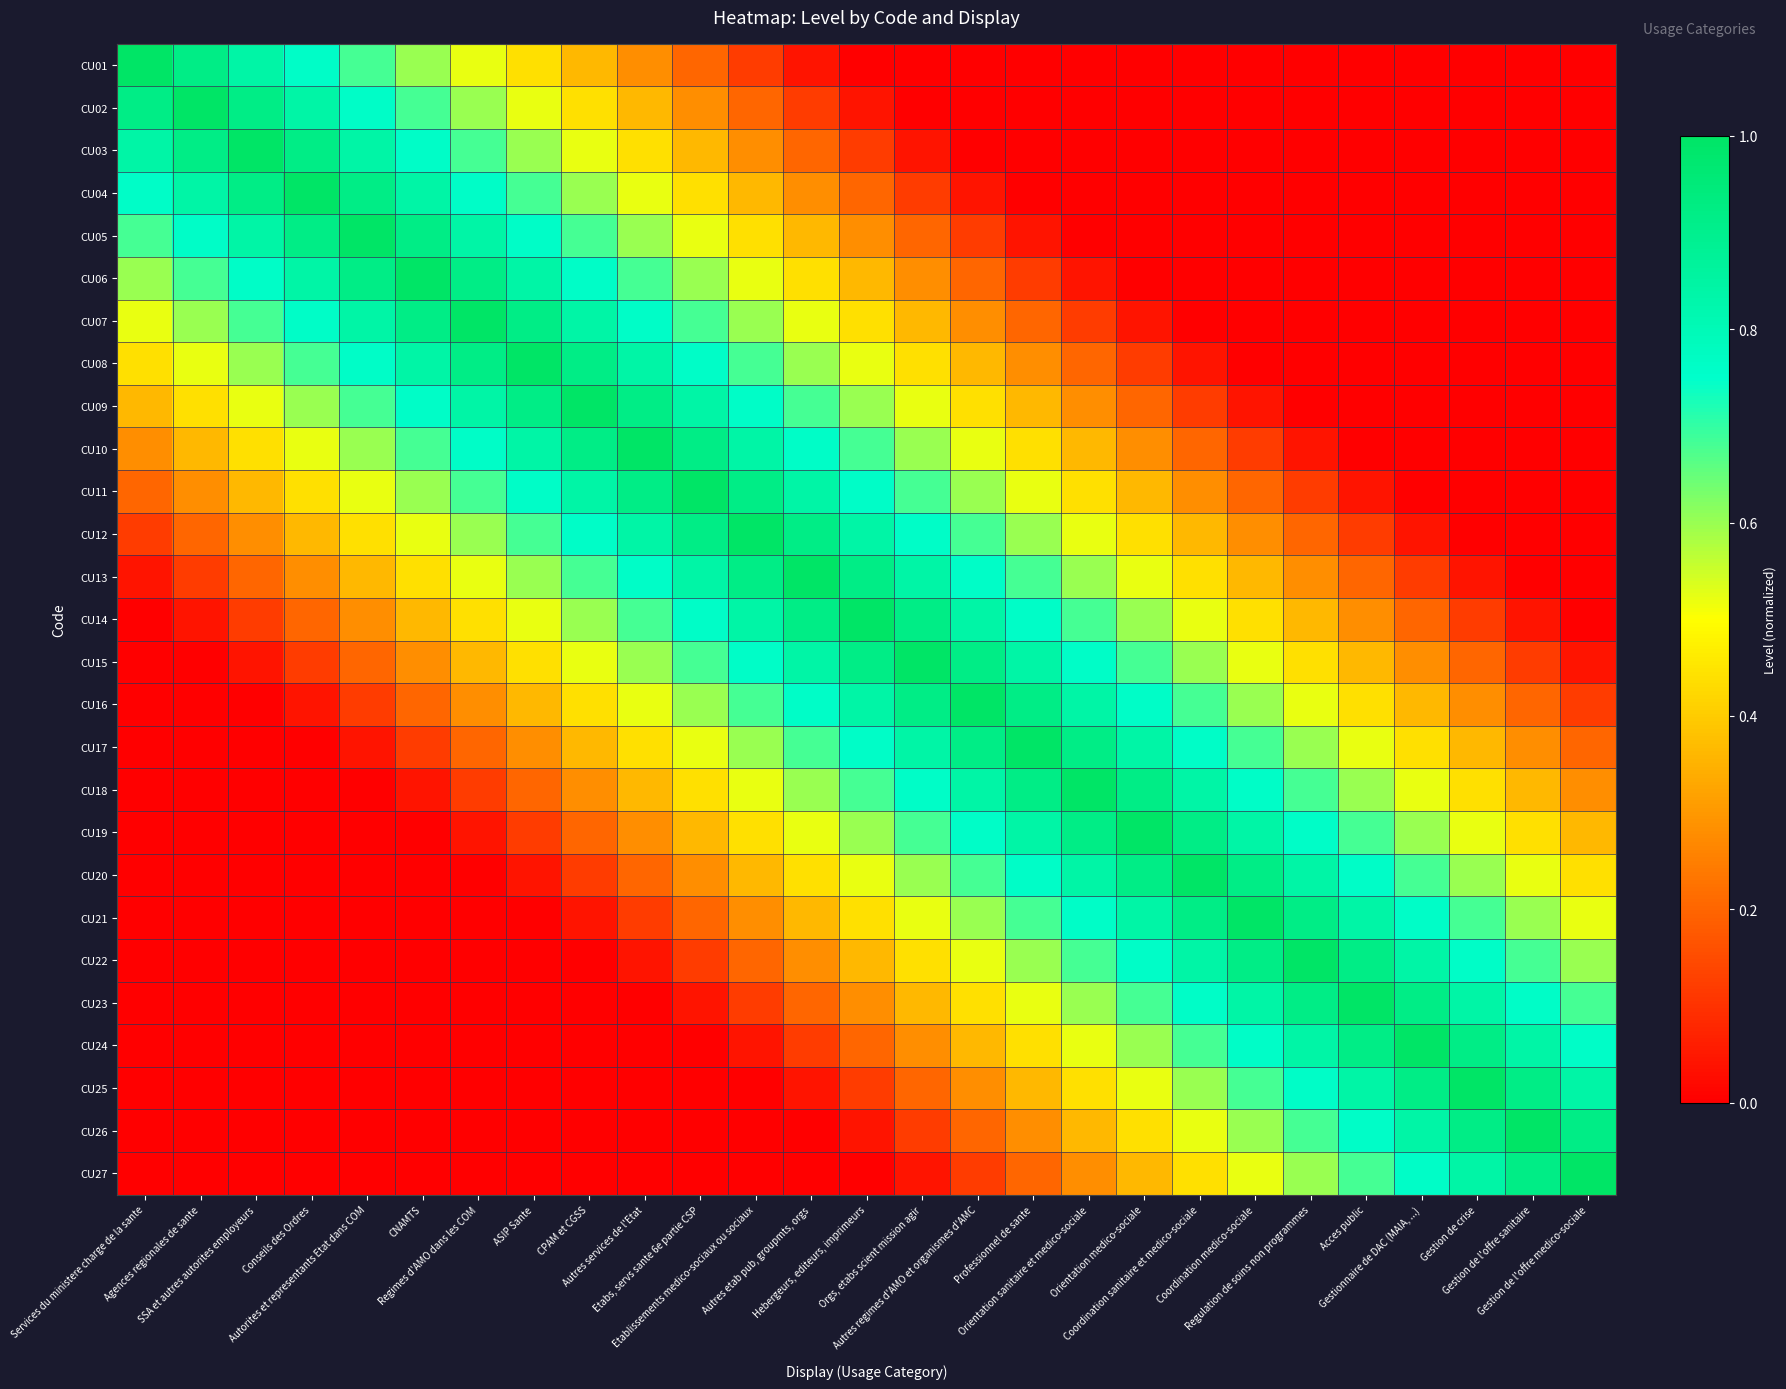

Reading right to left, what are all the values shown in this chart?

CU01: Gestion de l'offre medico-sociale=0.0	Gestion de l'offre sanitaire=0.0	Gestion de crise=0.0	Gestionnaire de DAC (MAIA, ...)=0.0	Acces public=0.0	Regulation de soins non programmes=0.0	Coordination medico-sociale=0.0	Coordination sanitaire et medico-sociale=0.0	Orientation medico-sociale=0.0	Orientation sanitaire et medico-sociale=0.0	Professionnel de sante=0.0	Autres regimes d'AMO et organismes d'AMC=0.0	Orgs, etabs scient mission agir=0.0	Hebergeurs, editeurs, imprimeurs=0.0	Autres etab pub, groupmts, orgs=0.0	Etablissements medico-sociaux ou sociaux=0.1	Etabs, servs sante 6e partie CSP=0.2	Autres services de l'Etat=0.3	CPAM et CGSS=0.4	ASIP Sante=0.4	Regimes d'AMO dans les COM=0.5	CNAMTS=0.6	Autorites et representants Etat dans COM=0.7	Conseils des Ordres=0.8	SSA et autres autorites employeurs=0.8	Agences regionales de sante=0.9	Services du ministere charge de la sante=1.0
CU02: Gestion de l'offre medico-sociale=0.0	Gestion de l'offre sanitaire=0.0	Gestion de crise=0.0	Gestionnaire de DAC (MAIA, ...)=0.0	Acces public=0.0	Regulation de soins non programmes=0.0	Coordination medico-sociale=0.0	Coordination sanitaire et medico-sociale=0.0	Orientation medico-sociale=0.0	Orientation sanitaire et medico-sociale=0.0	Professionnel de sante=0.0	Autres regimes d'AMO et organismes d'AMC=0.0	Orgs, etabs scient mission agir=0.0	Hebergeurs, editeurs, imprimeurs=0.0	Autres etab pub, groupmts, orgs=0.1	Etablissements medico-sociaux ou sociaux=0.2	Etabs, servs sante 6e partie CSP=0.3	Autres services de l'Etat=0.4	CPAM et CGSS=0.4	ASIP Sante=0.5	Regimes d'AMO dans les COM=0.6	CNAMTS=0.7	Autorites et representants Etat dans COM=0.8	Conseils des Ordres=0.8	SSA et autres autorites employeurs=0.9	Agences regionales de sante=1.0	Services du ministere charge de la sante=0.9
CU03: Gestion de l'offre medico-sociale=0.0	Gestion de l'offre sanitaire=0.0	Gestion de crise=0.0	Gestionnaire de DAC (MAIA, ...)=0.0	Acces public=0.0	Regulation de soins non programmes=0.0	Coordination medico-sociale=0.0	Coordination sanitaire et medico-sociale=0.0	Orientation medico-sociale=0.0	Orientation sanitaire et medico-sociale=0.0	Professionnel de sante=0.0	Autres regimes d'AMO et organismes d'AMC=0.0	Orgs, etabs scient mission agir=0.0	Hebergeurs, editeurs, imprimeurs=0.1	Autres etab pub, groupmts, orgs=0.2	Etablissements medico-sociaux ou sociaux=0.3	Etabs, servs sante 6e partie CSP=0.4	Autres services de l'Etat=0.4	CPAM et CGSS=0.5	ASIP Sante=0.6	Regimes d'AMO dans les COM=0.7	CNAMTS=0.8	Autorites et representants Etat dans COM=0.8	Conseils des Ordres=0.9	SSA et autres autorites employeurs=1.0	Agences regionales de sante=0.9	Services du ministere charge de la sante=0.8
CU04: Gestion de l'offre medico-sociale=0.0	Gestion de l'offre sanitaire=0.0	Gestion de crise=0.0	Gestionnaire de DAC (MAIA, ...)=0.0	Acces public=0.0	Regulation de soins non programmes=0.0	Coordination medico-sociale=0.0	Coordination sanitaire et medico-sociale=0.0	Orientation medico-sociale=0.0	Orientation sanitaire et medico-sociale=0.0	Professionnel de sante=0.0	Autres regimes d'AMO et organismes d'AMC=0.0	Orgs, etabs scient mission agir=0.1	Hebergeurs, editeurs, imprimeurs=0.2	Autres etab pub, groupmts, orgs=0.3	Etablissements medico-sociaux ou sociaux=0.4	Etabs, servs sante 6e partie CSP=0.4	Autres services de l'Etat=0.5	CPAM et CGSS=0.6	ASIP Sante=0.7	Regimes d'AMO dans les COM=0.8	CNAMTS=0.8	Autorites et representants Etat dans COM=0.9	Conseils des Ordres=1.0	SSA et autres autorites employeurs=0.9	Agences regionales de sante=0.8	Services du ministere charge de la sante=0.8
CU05: Gestion de l'offre medico-sociale=0.0	Gestion de l'offre sanitaire=0.0	Gestion de crise=0.0	Gestionnaire de DAC (MAIA, ...)=0.0	Acces public=0.0	Regulation de soins non programmes=0.0	Coordination medico-sociale=0.0	Coordination sanitaire et medico-sociale=0.0	Orientation medico-sociale=0.0	Orientation sanitaire et medico-sociale=0.0	Professionnel de sante=0.0	Autres regimes d'AMO et organismes d'AMC=0.1	Orgs, etabs scient mission agir=0.2	Hebergeurs, editeurs, imprimeurs=0.3	Autres etab pub, groupmts, orgs=0.4	Etablissements medico-sociaux ou sociaux=0.4	Etabs, servs sante 6e partie CSP=0.5	Autres services de l'Etat=0.6	CPAM et CGSS=0.7	ASIP Sante=0.8	Regimes d'AMO dans les COM=0.8	CNAMTS=0.9	Autorites et representants Etat dans COM=1.0	Conseils des Ordres=0.9	SSA et autres autorites employeurs=0.8	Agences regionales de sante=0.8	Services du ministere charge de la sante=0.7
CU06: Gestion de l'offre medico-sociale=0.0	Gestion de l'offre sanitaire=0.0	Gestion de crise=0.0	Gestionnaire de DAC (MAIA, ...)=0.0	Acces public=0.0	Regulation de soins non programmes=0.0	Coordination medico-sociale=0.0	Coordination sanitaire et medico-sociale=0.0	Orientation medico-sociale=0.0	Orientation sanitaire et medico-sociale=0.0	Professionnel de sante=0.1	Autres regimes d'AMO et organismes d'AMC=0.2	Orgs, etabs scient mission agir=0.3	Hebergeurs, editeurs, imprimeurs=0.4	Autres etab pub, groupmts, orgs=0.4	Etablissements medico-sociaux ou sociaux=0.5	Etabs, servs sante 6e partie CSP=0.6	Autres services de l'Etat=0.7	CPAM et CGSS=0.8	ASIP Sante=0.8	Regimes d'AMO dans les COM=0.9	CNAMTS=1.0	Autorites et representants Etat dans COM=0.9	Conseils des Ordres=0.8	SSA et autres autorites employeurs=0.8	Agences regionales de sante=0.7	Services du ministere charge de la sante=0.6
CU07: Gestion de l'offre medico-sociale=0.0	Gestion de l'offre sanitaire=0.0	Gestion de crise=0.0	Gestionnaire de DAC (MAIA, ...)=0.0	Acces public=0.0	Regulation de soins non programmes=0.0	Coordination medico-sociale=0.0	Coordination sanitaire et medico-sociale=0.0	Orientation medico-sociale=0.0	Orientation sanitaire et medico-sociale=0.1	Professionnel de sante=0.2	Autres regimes d'AMO et organismes d'AMC=0.3	Orgs, etabs scient mission agir=0.4	Hebergeurs, editeurs, imprimeurs=0.4	Autres etab pub, groupmts, orgs=0.5	Etablissements medico-sociaux ou sociaux=0.6	Etabs, servs sante 6e partie CSP=0.7	Autres services de l'Etat=0.8	CPAM et CGSS=0.8	ASIP Sante=0.9	Regimes d'AMO dans les COM=1.0	CNAMTS=0.9	Autorites et representants Etat dans COM=0.8	Conseils des Ordres=0.8	SSA et autres autorites employeurs=0.7	Agences regionales de sante=0.6	Services du ministere charge de la sante=0.5
CU08: Gestion de l'offre medico-sociale=0.0	Gestion de l'offre sanitaire=0.0	Gestion de crise=0.0	Gestionnaire de DAC (MAIA, ...)=0.0	Acces public=0.0	Regulation de soins non programmes=0.0	Coordination medico-sociale=0.0	Coordination sanitaire et medico-sociale=0.0	Orientation medico-sociale=0.1	Orientation sanitaire et medico-sociale=0.2	Professionnel de sante=0.3	Autres regimes d'AMO et organismes d'AMC=0.4	Orgs, etabs scient mission agir=0.4	Hebergeurs, editeurs, imprimeurs=0.5	Autres etab pub, groupmts, orgs=0.6	Etablissements medico-sociaux ou sociaux=0.7	Etabs, servs sante 6e partie CSP=0.8	Autres services de l'Etat=0.8	CPAM et CGSS=0.9	ASIP Sante=1.0	Regimes d'AMO dans les COM=0.9	CNAMTS=0.8	Autorites et representants Etat dans COM=0.8	Conseils des Ordres=0.7	SSA et autres autorites employeurs=0.6	Agences regionales de sante=0.5	Services du ministere charge de la sante=0.4
CU09: Gestion de l'offre medico-sociale=0.0	Gestion de l'offre sanitaire=0.0	Gestion de crise=0.0	Gestionnaire de DAC (MAIA, ...)=0.0	Acces public=0.0	Regulation de soins non programmes=0.0	Coordination medico-sociale=0.0	Coordination sanitaire et medico-sociale=0.1	Orientation medico-sociale=0.2	Orientation sanitaire et medico-sociale=0.3	Professionnel de sante=0.4	Autres regimes d'AMO et organismes d'AMC=0.4	Orgs, etabs scient mission agir=0.5	Hebergeurs, editeurs, imprimeurs=0.6	Autres etab pub, groupmts, orgs=0.7	Etablissements medico-sociaux ou sociaux=0.8	Etabs, servs sante 6e partie CSP=0.8	Autres services de l'Etat=0.9	CPAM et CGSS=1.0	ASIP Sante=0.9	Regimes d'AMO dans les COM=0.8	CNAMTS=0.8	Autorites et representants Etat dans COM=0.7	Conseils des Ordres=0.6	SSA et autres autorites employeurs=0.5	Agences regionales de sante=0.4	Services du ministere charge de la sante=0.4
CU10: Gestion de l'offre medico-sociale=0.0	Gestion de l'offre sanitaire=0.0	Gestion de crise=0.0	Gestionnaire de DAC (MAIA, ...)=0.0	Acces public=0.0	Regulation de soins non programmes=0.0	Coordination medico-sociale=0.1	Coordination sanitaire et medico-sociale=0.2	Orientation medico-sociale=0.3	Orientation sanitaire et medico-sociale=0.4	Professionnel de sante=0.4	Autres regimes d'AMO et organismes d'AMC=0.5	Orgs, etabs scient mission agir=0.6	Hebergeurs, editeurs, imprimeurs=0.7	Autres etab pub, groupmts, orgs=0.8	Etablissements medico-sociaux ou sociaux=0.8	Etabs, servs sante 6e partie CSP=0.9	Autres services de l'Etat=1.0	CPAM et CGSS=0.9	ASIP Sante=0.8	Regimes d'AMO dans les COM=0.8	CNAMTS=0.7	Autorites et representants Etat dans COM=0.6	Conseils des Ordres=0.5	SSA et autres autorites employeurs=0.4	Agences regionales de sante=0.4	Services du ministere charge de la sante=0.3
CU11: Gestion de l'offre medico-sociale=0.0	Gestion de l'offre sanitaire=0.0	Gestion de crise=0.0	Gestionnaire de DAC (MAIA, ...)=0.0	Acces public=0.0	Regulation de soins non programmes=0.1	Coordination medico-sociale=0.2	Coordination sanitaire et medico-sociale=0.3	Orientation medico-sociale=0.4	Orientation sanitaire et medico-sociale=0.4	Professionnel de sante=0.5	Autres regimes d'AMO et organismes d'AMC=0.6	Orgs, etabs scient mission agir=0.7	Hebergeurs, editeurs, imprimeurs=0.8	Autres etab pub, groupmts, orgs=0.8	Etablissements medico-sociaux ou sociaux=0.9	Etabs, servs sante 6e partie CSP=1.0	Autres services de l'Etat=0.9	CPAM et CGSS=0.8	ASIP Sante=0.8	Regimes d'AMO dans les COM=0.7	CNAMTS=0.6	Autorites et representants Etat dans COM=0.5	Conseils des Ordres=0.4	SSA et autres autorites employeurs=0.4	Agences regionales de sante=0.3	Services du ministere charge de la sante=0.2
CU12: Gestion de l'offre medico-sociale=0.0	Gestion de l'offre sanitaire=0.0	Gestion de crise=0.0	Gestionnaire de DAC (MAIA, ...)=0.0	Acces public=0.1	Regulation de soins non programmes=0.2	Coordination medico-sociale=0.3	Coordination sanitaire et medico-sociale=0.4	Orientation medico-sociale=0.4	Orientation sanitaire et medico-sociale=0.5	Professionnel de sante=0.6	Autres regimes d'AMO et organismes d'AMC=0.7	Orgs, etabs scient mission agir=0.8	Hebergeurs, editeurs, imprimeurs=0.8	Autres etab pub, groupmts, orgs=0.9	Etablissements medico-sociaux ou sociaux=1.0	Etabs, servs sante 6e partie CSP=0.9	Autres services de l'Etat=0.8	CPAM et CGSS=0.8	ASIP Sante=0.7	Regimes d'AMO dans les COM=0.6	CNAMTS=0.5	Autorites et representants Etat dans COM=0.4	Conseils des Ordres=0.4	SSA et autres autorites employeurs=0.3	Agences regionales de sante=0.2	Services du ministere charge de la sante=0.1
CU13: Gestion de l'offre medico-sociale=0.0	Gestion de l'offre sanitaire=0.0	Gestion de crise=0.0	Gestionnaire de DAC (MAIA, ...)=0.1	Acces public=0.2	Regulation de soins non programmes=0.3	Coordination medico-sociale=0.4	Coordination sanitaire et medico-sociale=0.4	Orientation medico-sociale=0.5	Orientation sanitaire et medico-sociale=0.6	Professionnel de sante=0.7	Autres regimes d'AMO et organismes d'AMC=0.8	Orgs, etabs scient mission agir=0.8	Hebergeurs, editeurs, imprimeurs=0.9	Autres etab pub, groupmts, orgs=1.0	Etablissements medico-sociaux ou sociaux=0.9	Etabs, servs sante 6e partie CSP=0.8	Autres services de l'Etat=0.8	CPAM et CGSS=0.7	ASIP Sante=0.6	Regimes d'AMO dans les COM=0.5	CNAMTS=0.4	Autorites et representants Etat dans COM=0.4	Conseils des Ordres=0.3	SSA et autres autorites employeurs=0.2	Agences regionales de sante=0.1	Services du ministere charge de la sante=0.0
CU14: Gestion de l'offre medico-sociale=0.0	Gestion de l'offre sanitaire=0.0	Gestion de crise=0.1	Gestionnaire de DAC (MAIA, ...)=0.2	Acces public=0.3	Regulation de soins non programmes=0.4	Coordination medico-sociale=0.4	Coordination sanitaire et medico-sociale=0.5	Orientation medico-sociale=0.6	Orientation sanitaire et medico-sociale=0.7	Professionnel de sante=0.8	Autres regimes d'AMO et organismes d'AMC=0.8	Orgs, etabs scient mission agir=0.9	Hebergeurs, editeurs, imprimeurs=1.0	Autres etab pub, groupmts, orgs=0.9	Etablissements medico-sociaux ou sociaux=0.8	Etabs, servs sante 6e partie CSP=0.8	Autres services de l'Etat=0.7	CPAM et CGSS=0.6	ASIP Sante=0.5	Regimes d'AMO dans les COM=0.4	CNAMTS=0.4	Autorites et representants Etat dans COM=0.3	Conseils des Ordres=0.2	SSA et autres autorites employeurs=0.1	Agences regionales de sante=0.0	Services du ministere charge de la sante=0.0
CU15: Gestion de l'offre medico-sociale=0.0	Gestion de l'offre sanitaire=0.1	Gestion de crise=0.2	Gestionnaire de DAC (MAIA, ...)=0.3	Acces public=0.4	Regulation de soins non programmes=0.4	Coordination medico-sociale=0.5	Coordination sanitaire et medico-sociale=0.6	Orientation medico-sociale=0.7	Orientation sanitaire et medico-sociale=0.8	Professionnel de sante=0.8	Autres regimes d'AMO et organismes d'AMC=0.9	Orgs, etabs scient mission agir=1.0	Hebergeurs, editeurs, imprimeurs=0.9	Autres etab pub, groupmts, orgs=0.8	Etablissements medico-sociaux ou sociaux=0.8	Etabs, servs sante 6e partie CSP=0.7	Autres services de l'Etat=0.6	CPAM et CGSS=0.5	ASIP Sante=0.4	Regimes d'AMO dans les COM=0.4	CNAMTS=0.3	Autorites et representants Etat dans COM=0.2	Conseils des Ordres=0.1	SSA et autres autorites employeurs=0.0	Agences regionales de sante=0.0	Services du ministere charge de la sante=0.0
CU16: Gestion de l'offre medico-sociale=0.1	Gestion de l'offre sanitaire=0.2	Gestion de crise=0.3	Gestionnaire de DAC (MAIA, ...)=0.4	Acces public=0.4	Regulation de soins non programmes=0.5	Coordination medico-sociale=0.6	Coordination sanitaire et medico-sociale=0.7	Orientation medico-sociale=0.8	Orientation sanitaire et medico-sociale=0.8	Professionnel de sante=0.9	Autres regimes d'AMO et organismes d'AMC=1.0	Orgs, etabs scient mission agir=0.9	Hebergeurs, editeurs, imprimeurs=0.8	Autres etab pub, groupmts, orgs=0.8	Etablissements medico-sociaux ou sociaux=0.7	Etabs, servs sante 6e partie CSP=0.6	Autres services de l'Etat=0.5	CPAM et CGSS=0.4	ASIP Sante=0.4	Regimes d'AMO dans les COM=0.3	CNAMTS=0.2	Autorites et representants Etat dans COM=0.1	Conseils des Ordres=0.0	SSA et autres autorites employeurs=0.0	Agences regionales de sante=0.0	Services du ministere charge de la sante=0.0
CU17: Gestion de l'offre medico-sociale=0.2	Gestion de l'offre sanitaire=0.3	Gestion de crise=0.4	Gestionnaire de DAC (MAIA, ...)=0.4	Acces public=0.5	Regulation de soins non programmes=0.6	Coordination medico-sociale=0.7	Coordination sanitaire et medico-sociale=0.8	Orientation medico-sociale=0.8	Orientation sanitaire et medico-sociale=0.9	Professionnel de sante=1.0	Autres regimes d'AMO et organismes d'AMC=0.9	Orgs, etabs scient mission agir=0.8	Hebergeurs, editeurs, imprimeurs=0.8	Autres etab pub, groupmts, orgs=0.7	Etablissements medico-sociaux ou sociaux=0.6	Etabs, servs sante 6e partie CSP=0.5	Autres services de l'Etat=0.4	CPAM et CGSS=0.4	ASIP Sante=0.3	Regimes d'AMO dans les COM=0.2	CNAMTS=0.1	Autorites et representants Etat dans COM=0.0	Conseils des Ordres=0.0	SSA et autres autorites employeurs=0.0	Agences regionales de sante=0.0	Services du ministere charge de la sante=0.0
CU18: Gestion de l'offre medico-sociale=0.3	Gestion de l'offre sanitaire=0.4	Gestion de crise=0.4	Gestionnaire de DAC (MAIA, ...)=0.5	Acces public=0.6	Regulation de soins non programmes=0.7	Coordination medico-sociale=0.8	Coordination sanitaire et medico-sociale=0.8	Orientation medico-sociale=0.9	Orientation sanitaire et medico-sociale=1.0	Professionnel de sante=0.9	Autres regimes d'AMO et organismes d'AMC=0.8	Orgs, etabs scient mission agir=0.8	Hebergeurs, editeurs, imprimeurs=0.7	Autres etab pub, groupmts, orgs=0.6	Etablissements medico-sociaux ou sociaux=0.5	Etabs, servs sante 6e partie CSP=0.4	Autres services de l'Etat=0.4	CPAM et CGSS=0.3	ASIP Sante=0.2	Regimes d'AMO dans les COM=0.1	CNAMTS=0.0	Autorites et representants Etat dans COM=0.0	Conseils des Ordres=0.0	SSA et autres autorites employeurs=0.0	Agences regionales de sante=0.0	Services du ministere charge de la sante=0.0
CU19: Gestion de l'offre medico-sociale=0.4	Gestion de l'offre sanitaire=0.4	Gestion de crise=0.5	Gestionnaire de DAC (MAIA, ...)=0.6	Acces public=0.7	Regulation de soins non programmes=0.8	Coordination medico-sociale=0.8	Coordination sanitaire et medico-sociale=0.9	Orientation medico-sociale=1.0	Orientation sanitaire et medico-sociale=0.9	Professionnel de sante=0.8	Autres regimes d'AMO et organismes d'AMC=0.8	Orgs, etabs scient mission agir=0.7	Hebergeurs, editeurs, imprimeurs=0.6	Autres etab pub, groupmts, orgs=0.5	Etablissements medico-sociaux ou sociaux=0.4	Etabs, servs sante 6e partie CSP=0.4	Autres services de l'Etat=0.3	CPAM et CGSS=0.2	ASIP Sante=0.1	Regimes d'AMO dans les COM=0.0	CNAMTS=0.0	Autorites et representants Etat dans COM=0.0	Conseils des Ordres=0.0	SSA et autres autorites employeurs=0.0	Agences regionales de sante=0.0	Services du ministere charge de la sante=0.0
CU20: Gestion de l'offre medico-sociale=0.4	Gestion de l'offre sanitaire=0.5	Gestion de crise=0.6	Gestionnaire de DAC (MAIA, ...)=0.7	Acces public=0.8	Regulation de soins non programmes=0.8	Coordination medico-sociale=0.9	Coordination sanitaire et medico-sociale=1.0	Orientation medico-sociale=0.9	Orientation sanitaire et medico-sociale=0.8	Professionnel de sante=0.8	Autres regimes d'AMO et organismes d'AMC=0.7	Orgs, etabs scient mission agir=0.6	Hebergeurs, editeurs, imprimeurs=0.5	Autres etab pub, groupmts, orgs=0.4	Etablissements medico-sociaux ou sociaux=0.4	Etabs, servs sante 6e partie CSP=0.3	Autres services de l'Etat=0.2	CPAM et CGSS=0.1	ASIP Sante=0.0	Regimes d'AMO dans les COM=0.0	CNAMTS=0.0	Autorites et representants Etat dans COM=0.0	Conseils des Ordres=0.0	SSA et autres autorites employeurs=0.0	Agences regionales de sante=0.0	Services du ministere charge de la sante=0.0
CU21: Gestion de l'offre medico-sociale=0.5	Gestion de l'offre sanitaire=0.6	Gestion de crise=0.7	Gestionnaire de DAC (MAIA, ...)=0.8	Acces public=0.8	Regulation de soins non programmes=0.9	Coordination medico-sociale=1.0	Coordination sanitaire et medico-sociale=0.9	Orientation medico-sociale=0.8	Orientation sanitaire et medico-sociale=0.8	Professionnel de sante=0.7	Autres regimes d'AMO et organismes d'AMC=0.6	Orgs, etabs scient mission agir=0.5	Hebergeurs, editeurs, imprimeurs=0.4	Autres etab pub, groupmts, orgs=0.4	Etablissements medico-sociaux ou sociaux=0.3	Etabs, servs sante 6e partie CSP=0.2	Autres services de l'Etat=0.1	CPAM et CGSS=0.0	ASIP Sante=0.0	Regimes d'AMO dans les COM=0.0	CNAMTS=0.0	Autorites et representants Etat dans COM=0.0	Conseils des Ordres=0.0	SSA et autres autorites employeurs=0.0	Agences regionales de sante=0.0	Services du ministere charge de la sante=0.0
CU22: Gestion de l'offre medico-sociale=0.6	Gestion de l'offre sanitaire=0.7	Gestion de crise=0.8	Gestionnaire de DAC (MAIA, ...)=0.8	Acces public=0.9	Regulation de soins non programmes=1.0	Coordination medico-sociale=0.9	Coordination sanitaire et medico-sociale=0.8	Orientation medico-sociale=0.8	Orientation sanitaire et medico-sociale=0.7	Professionnel de sante=0.6	Autres regimes d'AMO et organismes d'AMC=0.5	Orgs, etabs scient mission agir=0.4	Hebergeurs, editeurs, imprimeurs=0.4	Autres etab pub, groupmts, orgs=0.3	Etablissements medico-sociaux ou sociaux=0.2	Etabs, servs sante 6e partie CSP=0.1	Autres services de l'Etat=0.0	CPAM et CGSS=0.0	ASIP Sante=0.0	Regimes d'AMO dans les COM=0.0	CNAMTS=0.0	Autorites et representants Etat dans COM=0.0	Conseils des Ordres=0.0	SSA et autres autorites employeurs=0.0	Agences regionales de sante=0.0	Services du ministere charge de la sante=0.0
CU23: Gestion de l'offre medico-sociale=0.7	Gestion de l'offre sanitaire=0.8	Gestion de crise=0.8	Gestionnaire de DAC (MAIA, ...)=0.9	Acces public=1.0	Regulation de soins non programmes=0.9	Coordination medico-sociale=0.8	Coordination sanitaire et medico-sociale=0.8	Orientation medico-sociale=0.7	Orientation sanitaire et medico-sociale=0.6	Professionnel de sante=0.5	Autres regimes d'AMO et organismes d'AMC=0.4	Orgs, etabs scient mission agir=0.4	Hebergeurs, editeurs, imprimeurs=0.3	Autres etab pub, groupmts, orgs=0.2	Etablissements medico-sociaux ou sociaux=0.1	Etabs, servs sante 6e partie CSP=0.0	Autres services de l'Etat=0.0	CPAM et CGSS=0.0	ASIP Sante=0.0	Regimes d'AMO dans les COM=0.0	CNAMTS=0.0	Autorites et representants Etat dans COM=0.0	Conseils des Ordres=0.0	SSA et autres autorites employeurs=0.0	Agences regionales de sante=0.0	Services du ministere charge de la sante=0.0
CU24: Gestion de l'offre medico-sociale=0.8	Gestion de l'offre sanitaire=0.8	Gestion de crise=0.9	Gestionnaire de DAC (MAIA, ...)=1.0	Acces public=0.9	Regulation de soins non programmes=0.8	Coordination medico-sociale=0.8	Coordination sanitaire et medico-sociale=0.7	Orientation medico-sociale=0.6	Orientation sanitaire et medico-sociale=0.5	Professionnel de sante=0.4	Autres regimes d'AMO et organismes d'AMC=0.4	Orgs, etabs scient mission agir=0.3	Hebergeurs, editeurs, imprimeurs=0.2	Autres etab pub, groupmts, orgs=0.1	Etablissements medico-sociaux ou sociaux=0.0	Etabs, servs sante 6e partie CSP=0.0	Autres services de l'Etat=0.0	CPAM et CGSS=0.0	ASIP Sante=0.0	Regimes d'AMO dans les COM=0.0	CNAMTS=0.0	Autorites et representants Etat dans COM=0.0	Conseils des Ordres=0.0	SSA et autres autorites employeurs=0.0	Agences regionales de sante=0.0	Services du ministere charge de la sante=0.0
CU25: Gestion de l'offre medico-sociale=0.8	Gestion de l'offre sanitaire=0.9	Gestion de crise=1.0	Gestionnaire de DAC (MAIA, ...)=0.9	Acces public=0.8	Regulation de soins non programmes=0.8	Coordination medico-sociale=0.7	Coordination sanitaire et medico-sociale=0.6	Orientation medico-sociale=0.5	Orientation sanitaire et medico-sociale=0.4	Professionnel de sante=0.4	Autres regimes d'AMO et organismes d'AMC=0.3	Orgs, etabs scient mission agir=0.2	Hebergeurs, editeurs, imprimeurs=0.1	Autres etab pub, groupmts, orgs=0.0	Etablissements medico-sociaux ou sociaux=0.0	Etabs, servs sante 6e partie CSP=0.0	Autres services de l'Etat=0.0	CPAM et CGSS=0.0	ASIP Sante=0.0	Regimes d'AMO dans les COM=0.0	CNAMTS=0.0	Autorites et representants Etat dans COM=0.0	Conseils des Ordres=0.0	SSA et autres autorites employeurs=0.0	Agences regionales de sante=0.0	Services du ministere charge de la sante=0.0
CU26: Gestion de l'offre medico-sociale=0.9	Gestion de l'offre sanitaire=1.0	Gestion de crise=0.9	Gestionnaire de DAC (MAIA, ...)=0.8	Acces public=0.8	Regulation de soins non programmes=0.7	Coordination medico-sociale=0.6	Coordination sanitaire et medico-sociale=0.5	Orientation medico-sociale=0.4	Orientation sanitaire et medico-sociale=0.4	Professionnel de sante=0.3	Autres regimes d'AMO et organismes d'AMC=0.2	Orgs, etabs scient mission agir=0.1	Hebergeurs, editeurs, imprimeurs=0.0	Autres etab pub, groupmts, orgs=0.0	Etablissements medico-sociaux ou sociaux=0.0	Etabs, servs sante 6e partie CSP=0.0	Autres services de l'Etat=0.0	CPAM et CGSS=0.0	ASIP Sante=0.0	Regimes d'AMO dans les COM=0.0	CNAMTS=0.0	Autorites et representants Etat dans COM=0.0	Conseils des Ordres=0.0	SSA et autres autorites employeurs=0.0	Agences regionales de sante=0.0	Services du ministere charge de la sante=0.0
CU27: Gestion de l'offre medico-sociale=1.0	Gestion de l'offre sanitaire=0.9	Gestion de crise=0.8	Gestionnaire de DAC (MAIA, ...)=0.8	Acces public=0.7	Regulation de soins non programmes=0.6	Coordination medico-sociale=0.5	Coordination sanitaire et medico-sociale=0.4	Orientation medico-sociale=0.4	Orientation sanitaire et medico-sociale=0.3	Professionnel de sante=0.2	Autres regimes d'AMO et organismes d'AMC=0.1	Orgs, etabs scient mission agir=0.0	Hebergeurs, editeurs, imprimeurs=0.0	Autres etab pub, groupmts, orgs=0.0	Etablissements medico-sociaux ou sociaux=0.0	Etabs, servs sante 6e partie CSP=0.0	Autres services de l'Etat=0.0	CPAM et CGSS=0.0	ASIP Sante=0.0	Regimes d'AMO dans les COM=0.0	CNAMTS=0.0	Autorites et representants Etat dans COM=0.0	Conseils des Ordres=0.0	SSA et autres autorites employeurs=0.0	Agences regionales de sante=0.0	Services du ministere charge de la sante=0.0